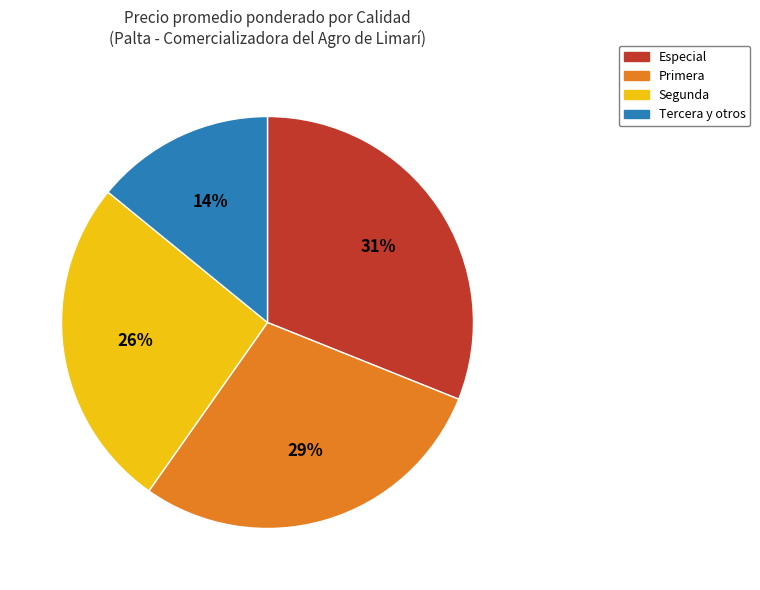

How many segments does this pie chart have?

4